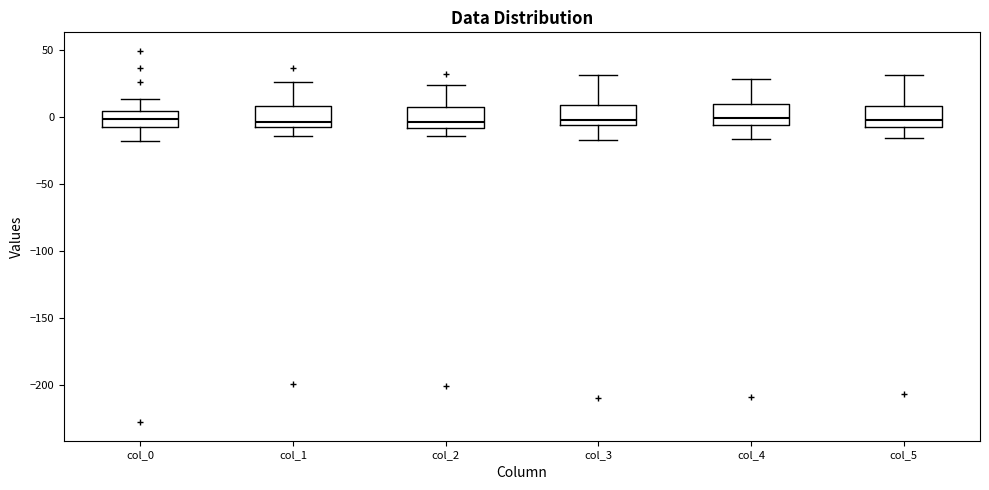

Where is the lower edge of the box for col_5 on the y-axis? The values are not printed on the chart, so give them approximately, as read against the axis.

-10